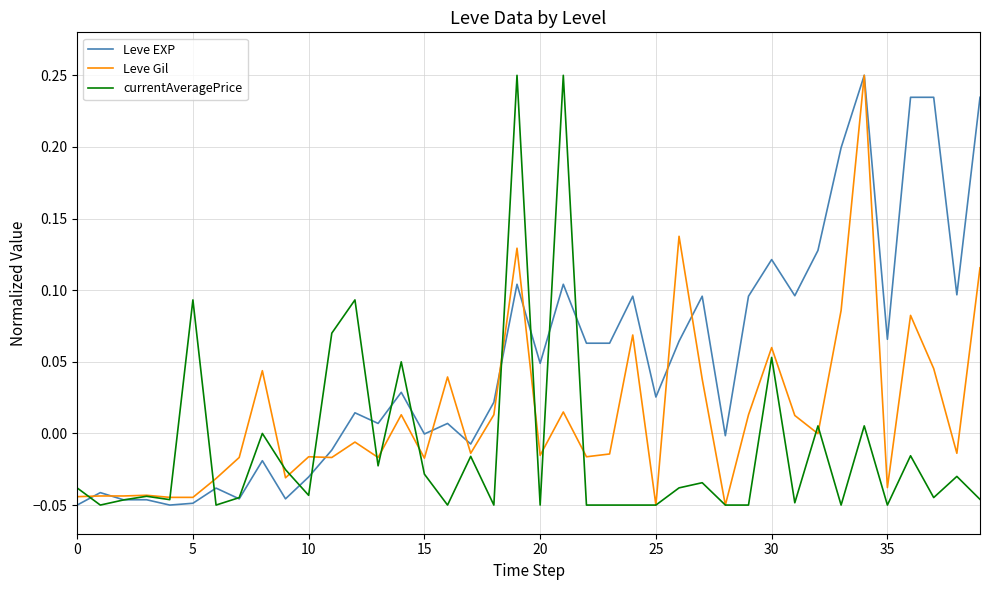

Rank the series by their average value, from highest to lowest.

Leve EXP, Leve Gil, currentAveragePrice